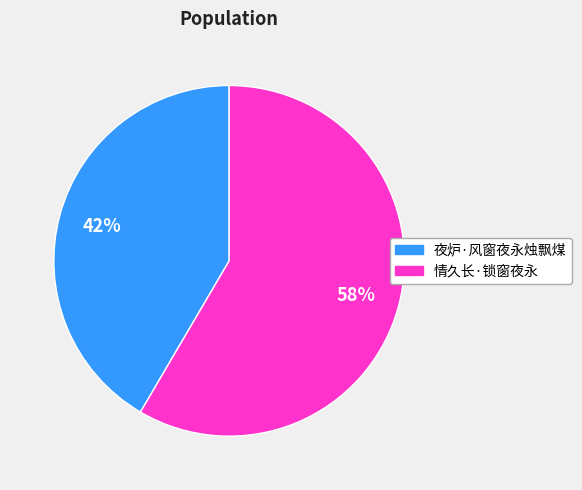

How many segments does this pie chart have?

2